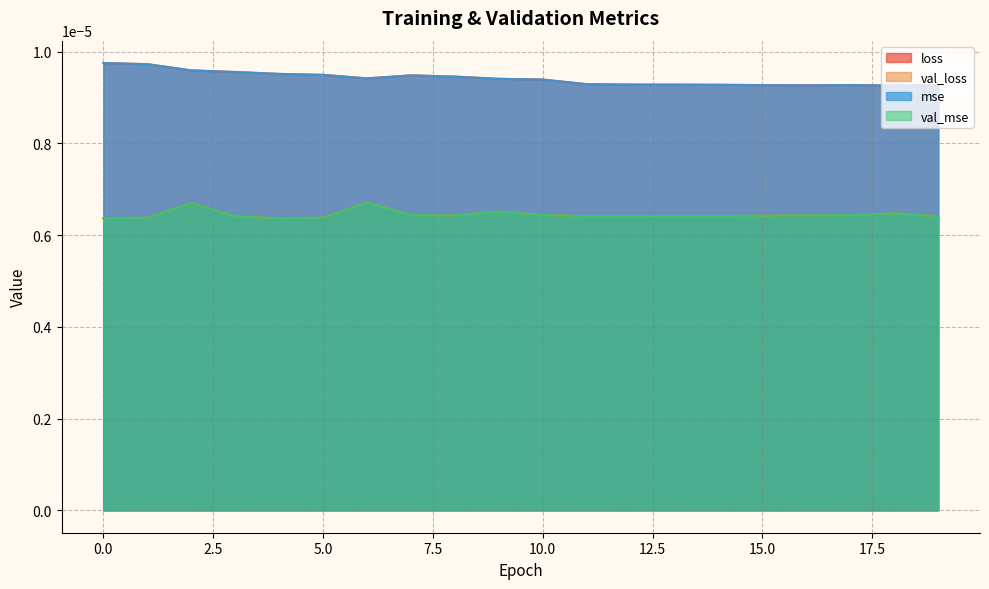

True or false: val_loss has a value of 0.0 at 18.

True